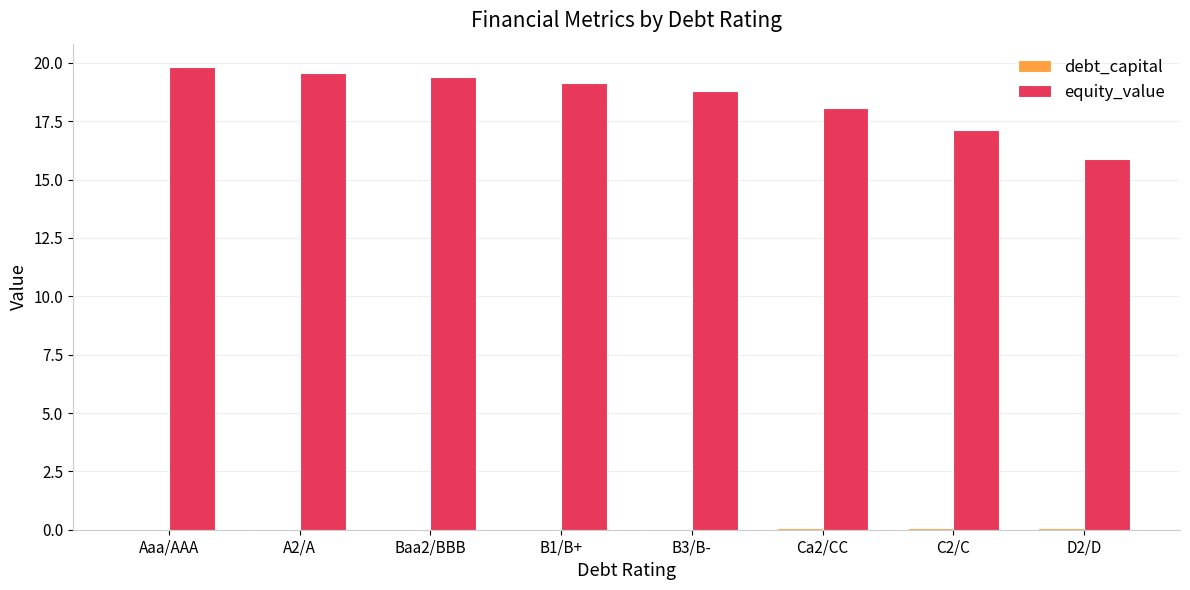

What is the greatest value displayed?

19.8